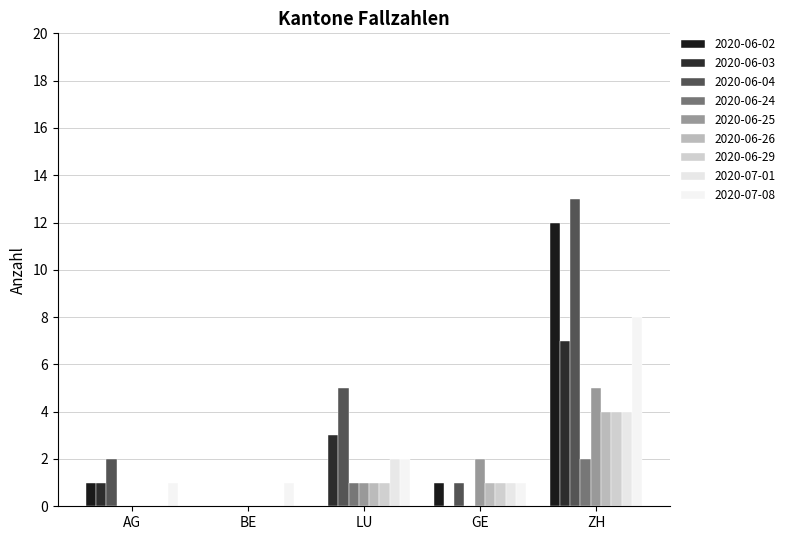

How many data points does each series have?

5